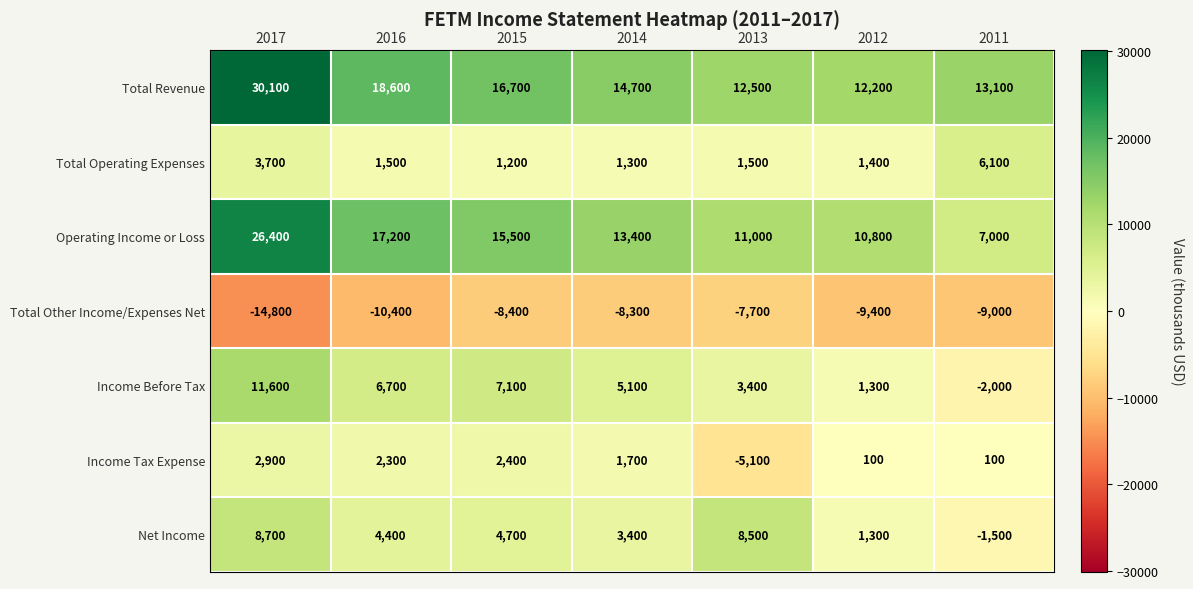

How many values in the Income Tax Expense series are below 1700?

3